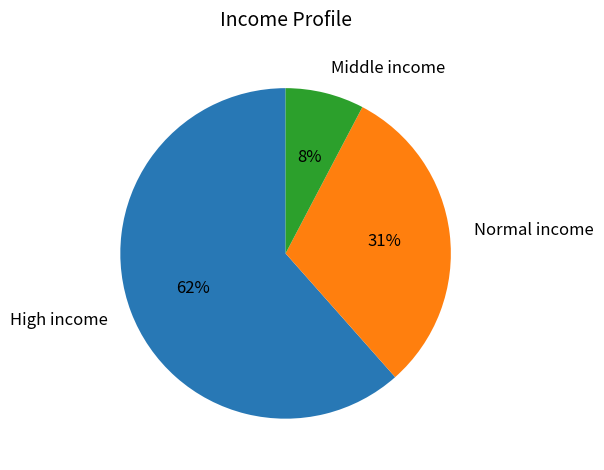

Combined, do High income and Middle income account for over 50%?

Yes